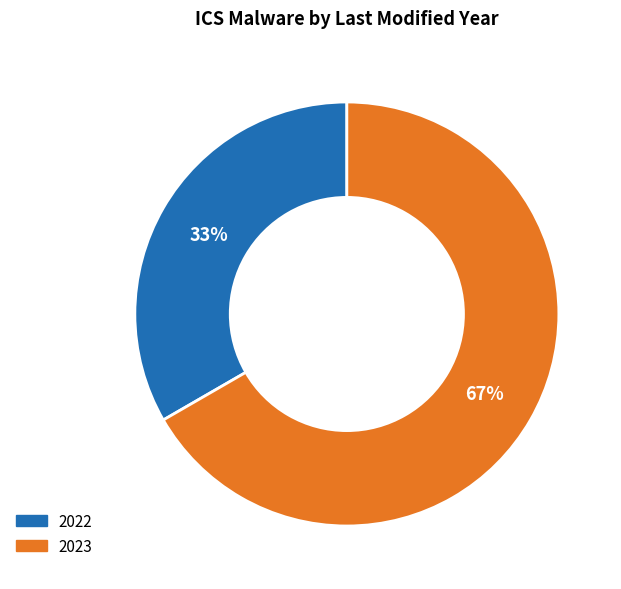

How many segments does this pie chart have?

2